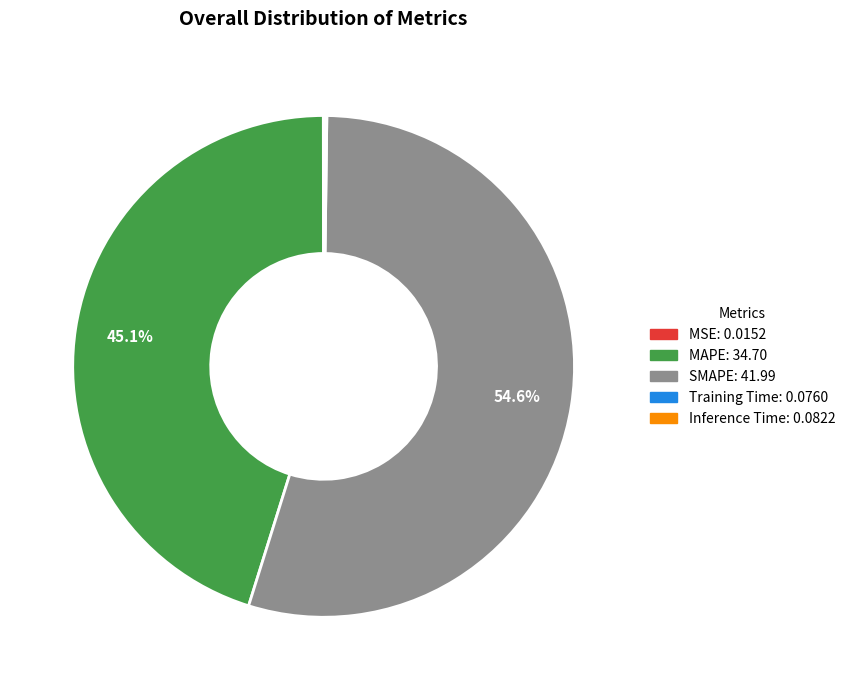

Which has a higher value, MAPE or SMAPE?

SMAPE